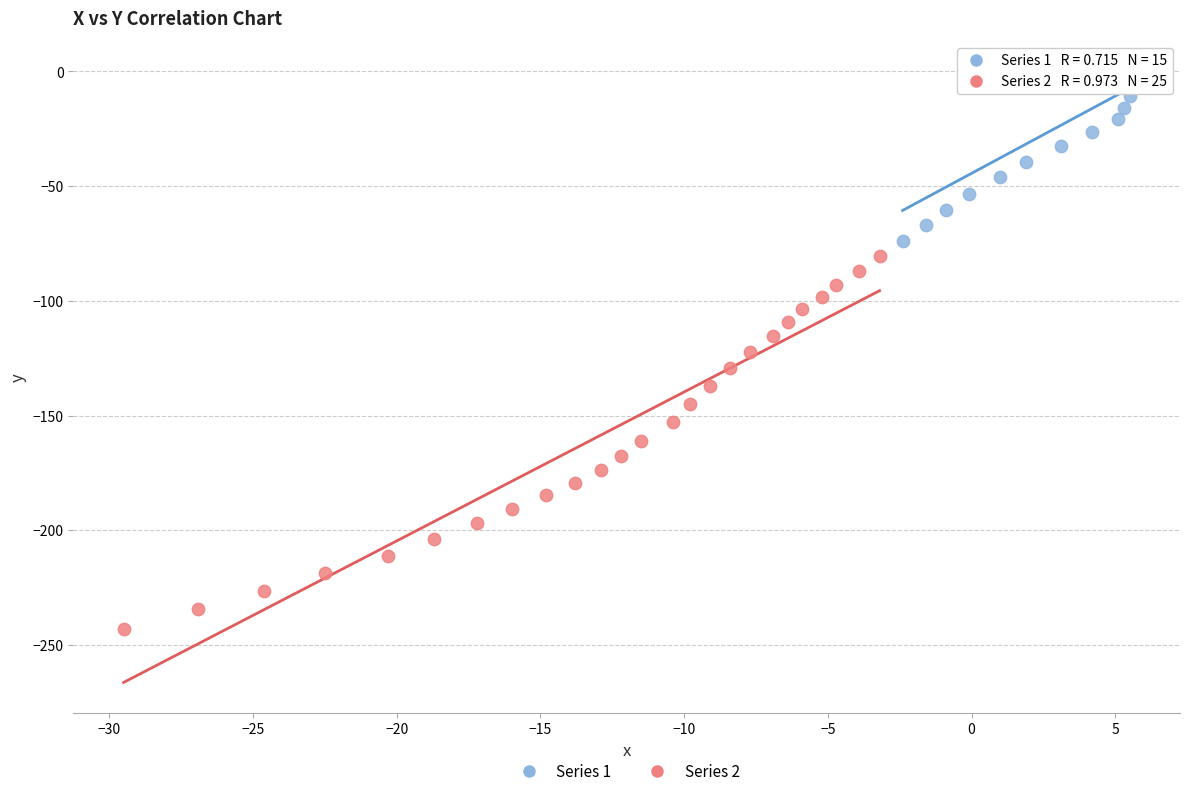

Which series has the largest Y range (max minus min)?

Series 2